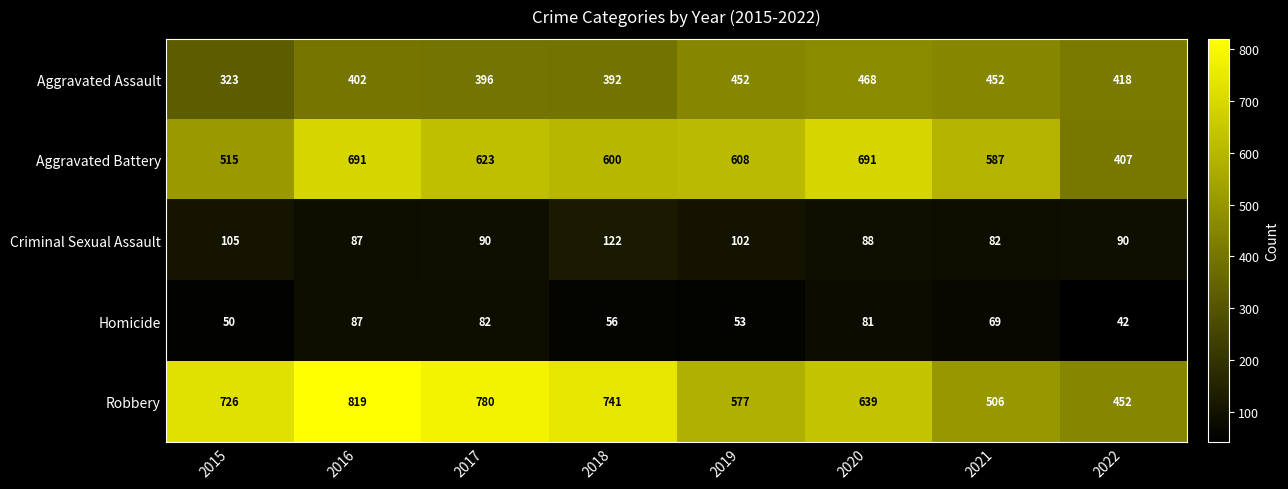

How many distinct data groups are displayed?

5